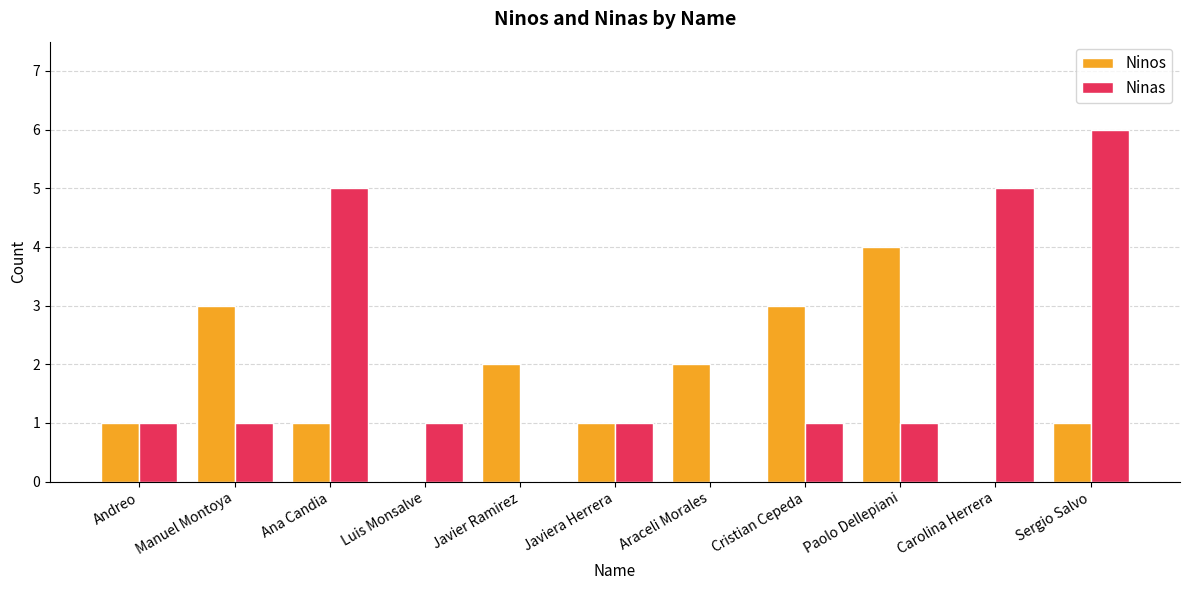

Are the bars horizontal?

No